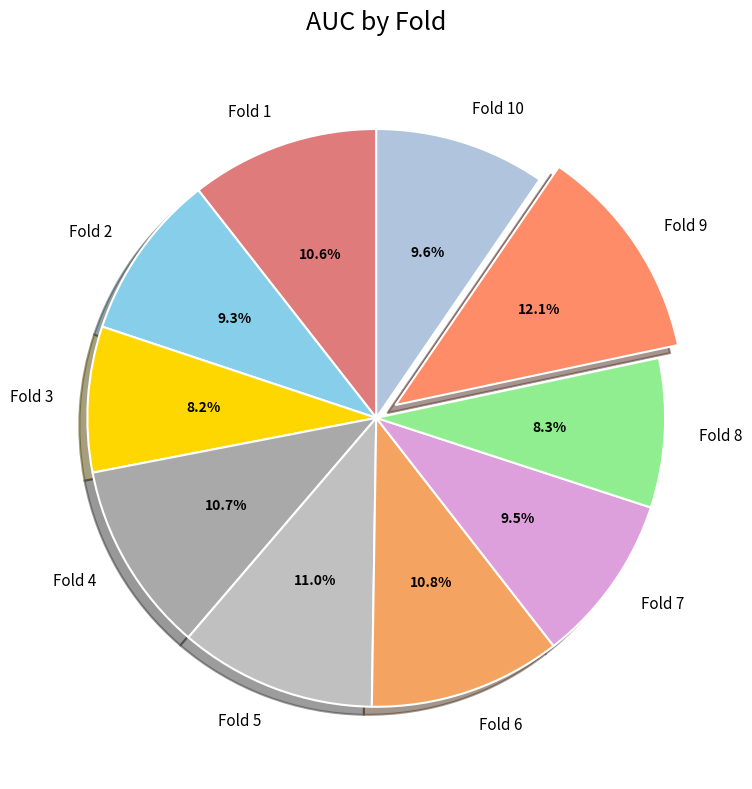

What percentage do Fold 9 and Fold 6 together represent?

22.9%